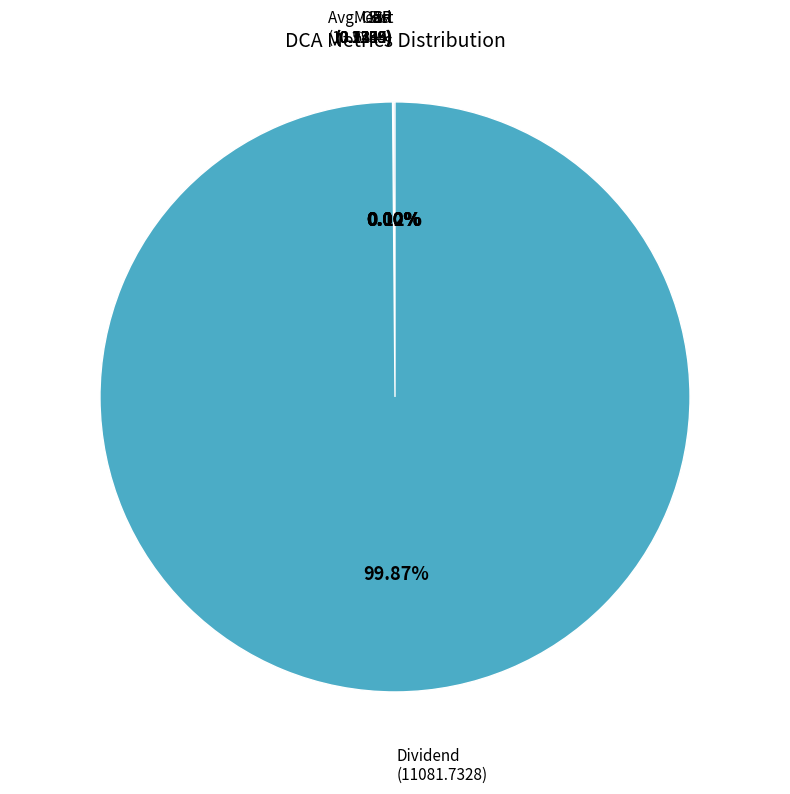

Does any single category account for the majority?

Yes